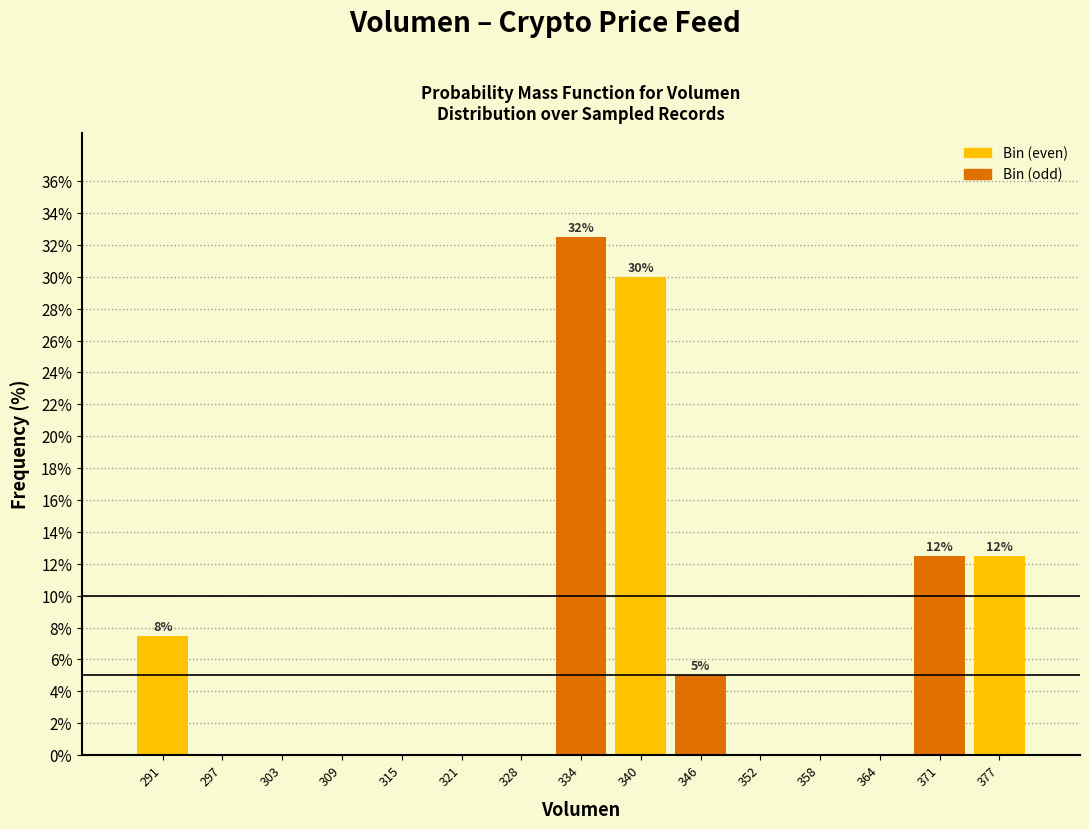

Over which range of the x-axis is the bar tallest?

331 to 337